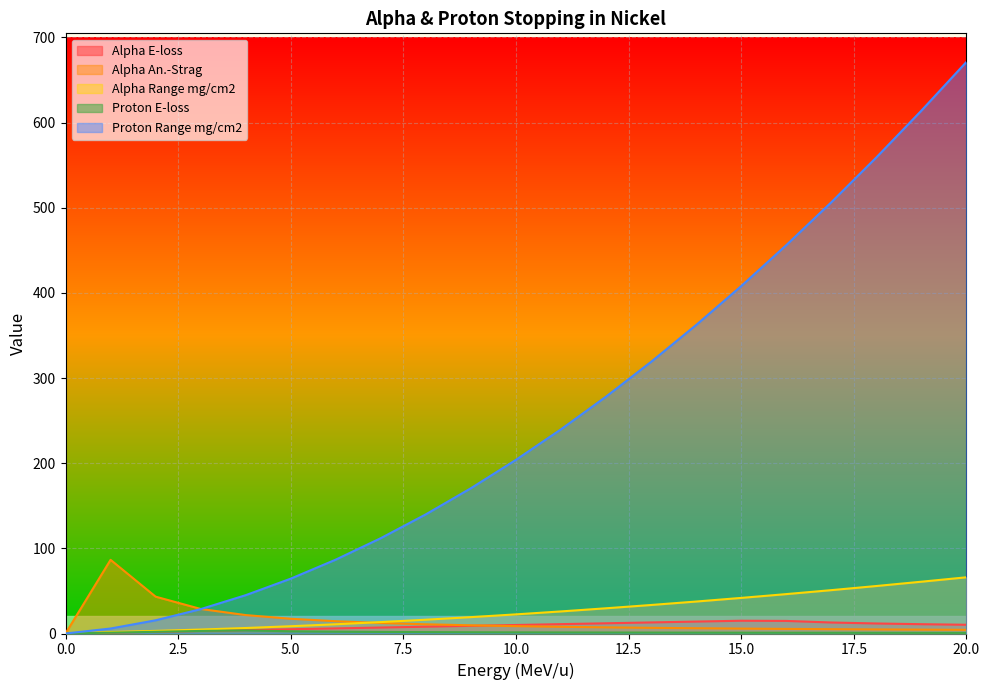

Reading left to right, what are all the values shown in this chart?

Alpha E-loss: 0=0.0	1=1.0	2=2.0	3=3.0	4=4.0	5=5.0	6=6.0	7=7.0	8=8.0	9=9.0	10=10.0	11=11.0	12=12.0	13=13.0	14=14.0	15=15.0	16=14.8	17=12.9	18=11.8	19=10.9	20=10.3
Alpha An.-Strag: 0=0.0	1=86.5	2=43.3	3=28.8	4=21.6	5=17.3	6=14.4	7=12.4	8=10.8	9=9.6	10=8.7	11=7.9	12=7.2	13=6.7	14=6.2	15=5.8	16=5.4	17=5.1	18=4.8	19=4.6	20=4.3
Alpha Range mg/cm2: 0=0.0	1=1.8	2=3.1	3=4.6	4=6.5	5=8.5	6=10.9	7=13.4	8=16.2	9=19.2	10=22.5	11=25.9	12=29.6	13=33.5	14=37.5	15=41.8	16=46.3	17=50.9	18=55.8	19=60.8	20=66.0
Proton E-loss: 0=0.0	1=1.0	2=2.0	3=3.0	4=3.7	5=2.6	6=2.1	7=1.8	8=1.6	9=1.5	10=1.3	11=1.2	12=1.2	13=1.1	14=1.0	15=1.0	16=0.9	17=0.9	18=0.8	19=0.8	20=0.8
Proton Range mg/cm2: 0=0.0	1=5.8	2=15.5	3=28.6	4=45.0	5=64.4	6=86.8	7=112.0	8=140.0	9=170.6	10=203.9	11=239.8	12=278.2	13=319.0	14=362.3	15=408.0	16=456.0	17=506.4	18=559.0	19=614.0	20=671.1